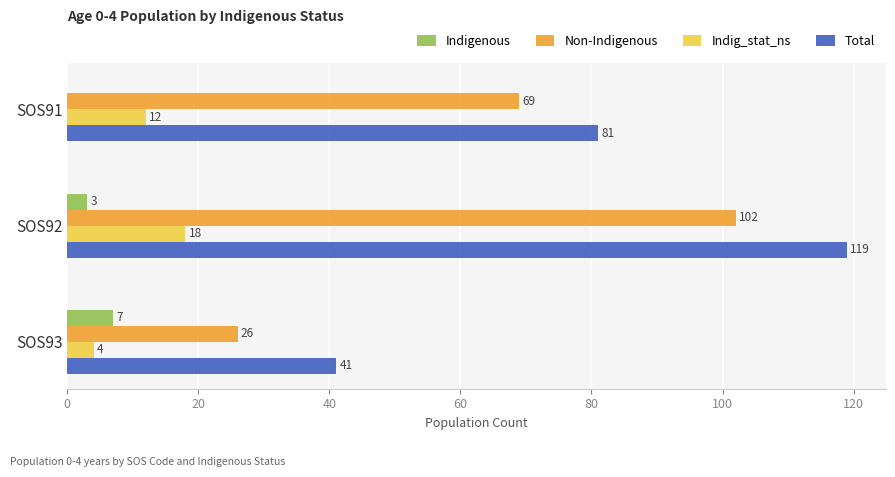

What is the sum of the Non-Indigenous values at SOS93 and SOS91?

95